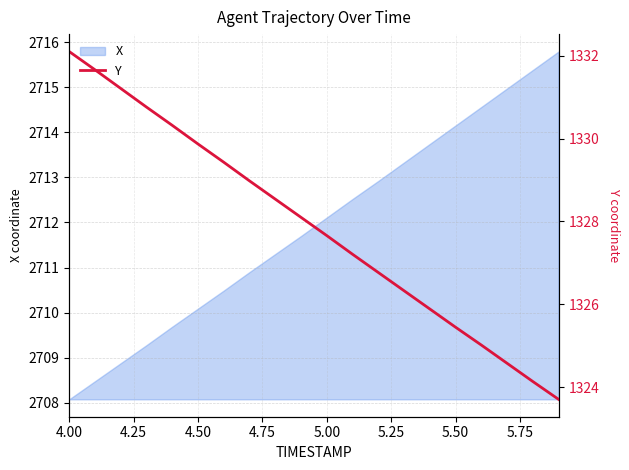

The value of X at 5.00 is 2712.1. True or false?

True